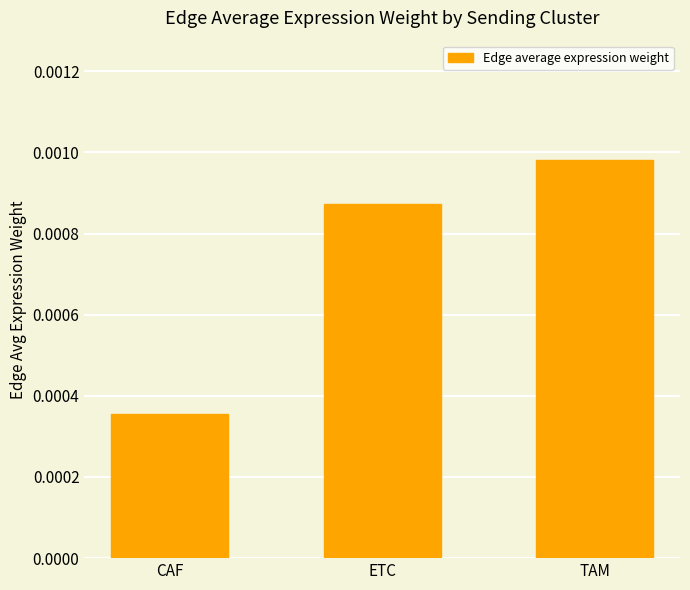

What is the label of the 1st bar from the right?

TAM